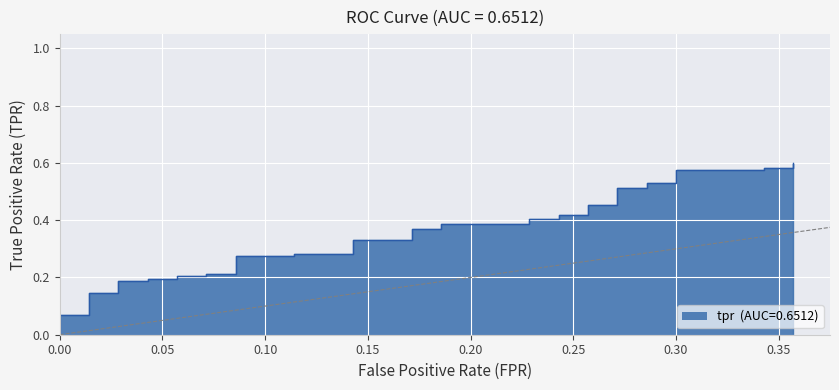

What is the sum of all values?

12.9